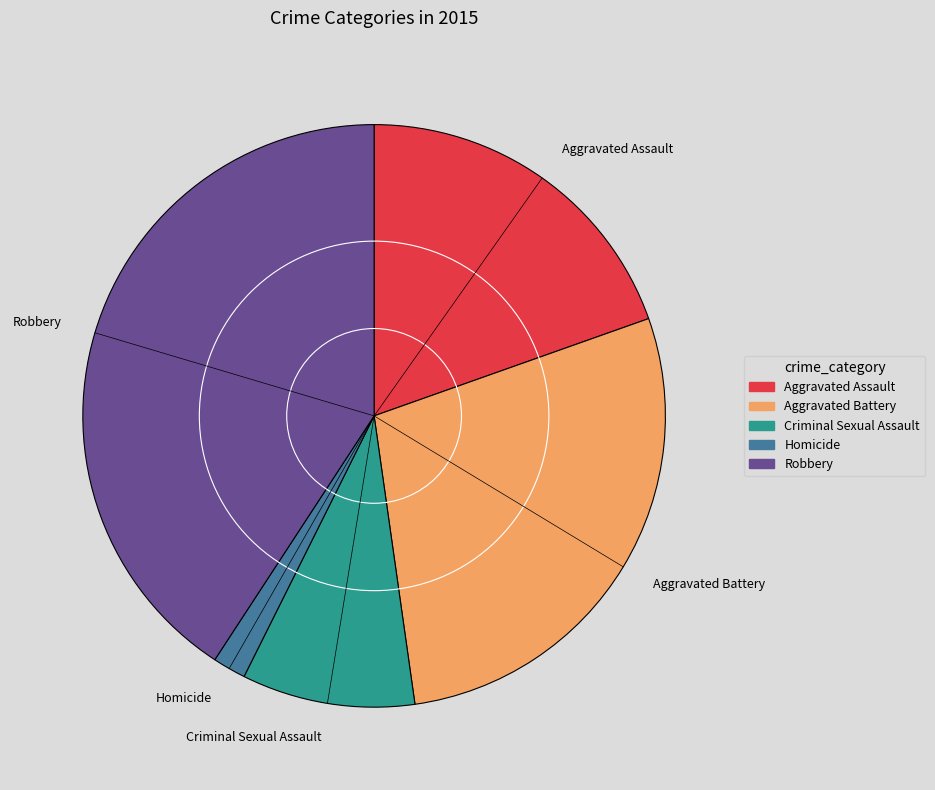

Rank the categories by value from lowest to highest.

Homicide, Criminal Sexual Assault, Aggravated Assault, Aggravated Battery, Robbery